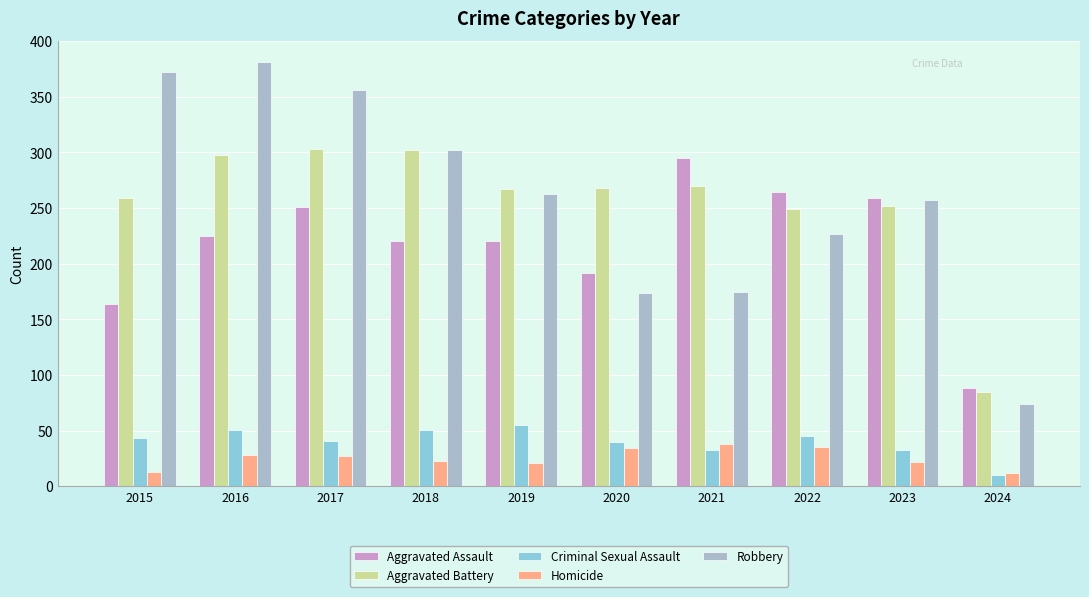

What is the value of the Criminal Sexual Assault bar at the 3rd from the left?

41